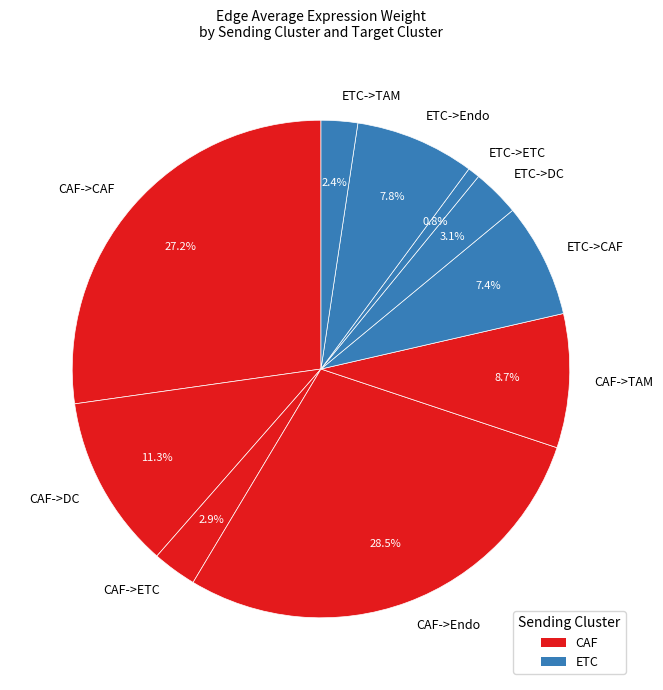

Is there any slice that represents more than half of the pie?

No